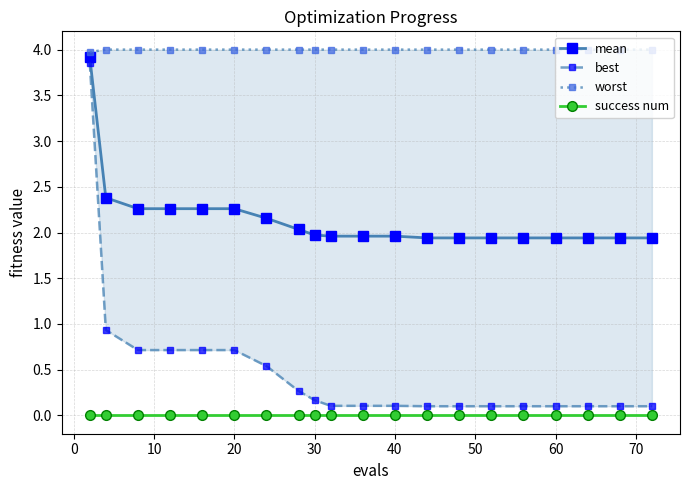

True or false: mean and success num intersect in this chart.

False